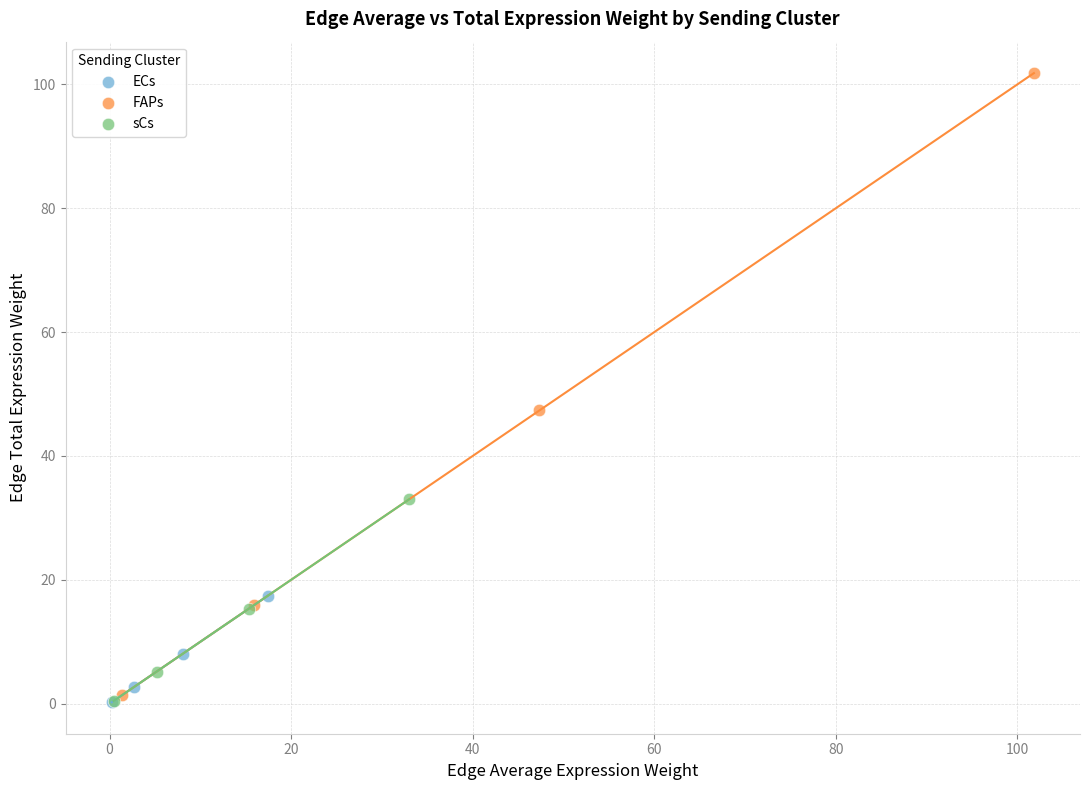

What are all the series names shown in the legend?

ECs, FAPs, sCs